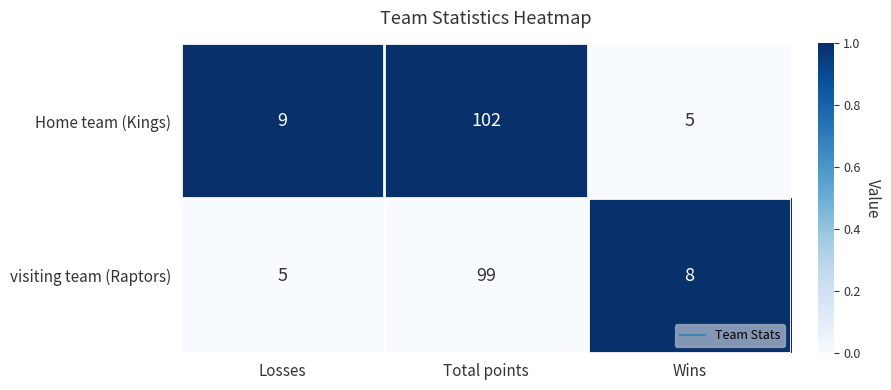

Which series has the largest total across all categories?

Home team (Kings)